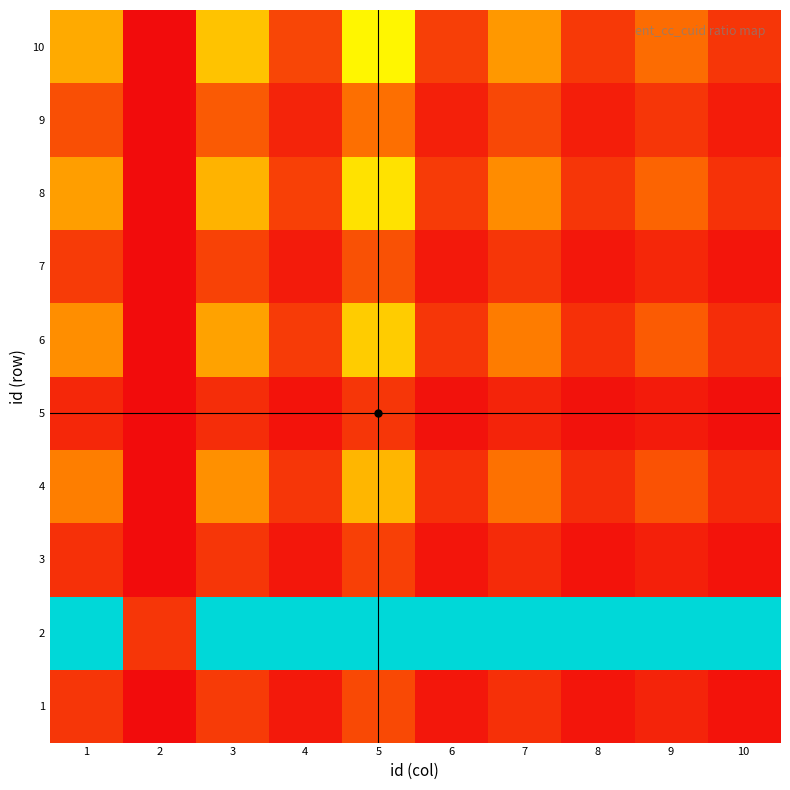

Reading left to right, what are all the values shown in this chart?

1: 1=1.0	2=0.1	3=1.1	4=0.4	5=1.4	6=0.4	7=0.9	8=0.3	9=0.6	10=0.3
2: 1=10.0	2=1.0	3=10.0	4=10.0	5=10.0	6=10.0	7=10.0	8=10.0	9=10.0	10=10.0
3: 1=0.9	2=0.1	3=1.0	4=0.3	5=1.2	6=0.3	7=0.8	8=0.3	9=0.6	10=0.3
4: 1=2.6	2=0.1	3=2.9	4=1.0	5=3.6	6=0.9	7=2.3	8=0.8	9=1.6	10=0.7
5: 1=0.7	2=0.1	3=0.8	4=0.3	5=1.0	6=0.2	7=0.6	8=0.2	9=0.4	10=0.2
6: 1=2.8	2=0.1	3=3.3	4=1.1	5=4.1	6=1.0	7=2.5	8=0.9	9=1.8	10=0.8
7: 1=1.1	2=0.1	3=1.3	4=0.4	5=1.6	6=0.4	7=1.0	8=0.4	9=0.7	10=0.3
8: 1=3.2	2=0.1	3=3.6	4=1.2	5=4.5	6=1.1	7=2.8	8=1.0	9=2.0	10=0.9
9: 1=1.6	2=0.1	3=1.8	4=0.6	5=2.2	6=0.6	7=1.4	8=0.5	9=1.0	10=0.5
10: 1=3.4	2=0.1	3=3.9	4=1.3	5=4.9	6=1.2	7=3.0	8=1.1	9=2.2	10=1.0